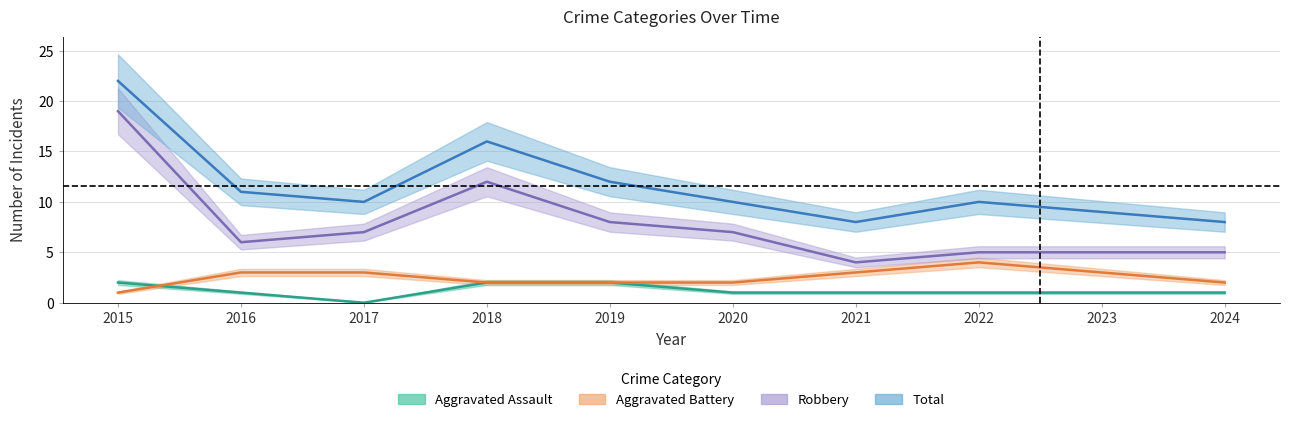

Which has a higher value, 2019 or 2018?

2019